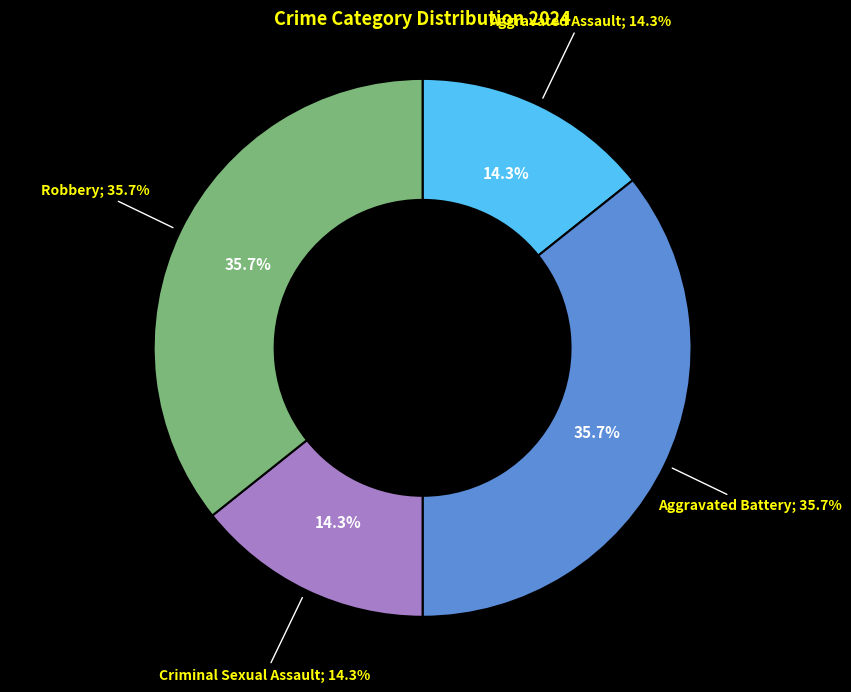

What is the ratio of the value at Aggravated Battery to the value at Robbery?

1.0